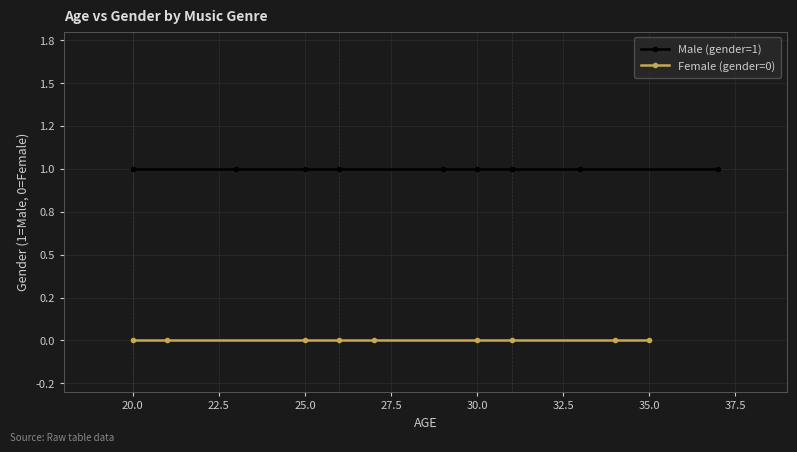

What is the label of the 2nd point from the right?

35.0